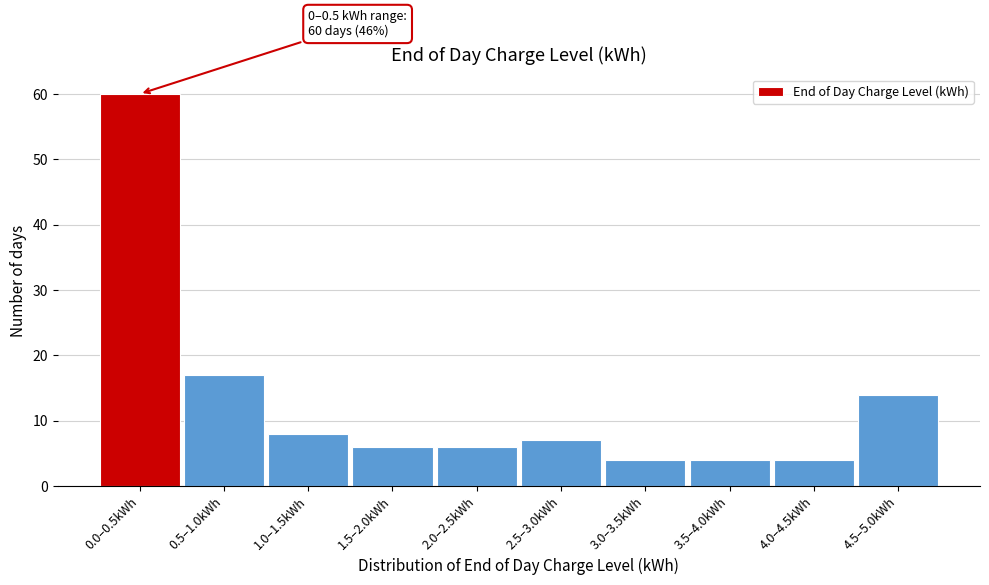

Reading right to left, extract all data points from this chart.

14	4	4	4	7	6	6	8	17	60